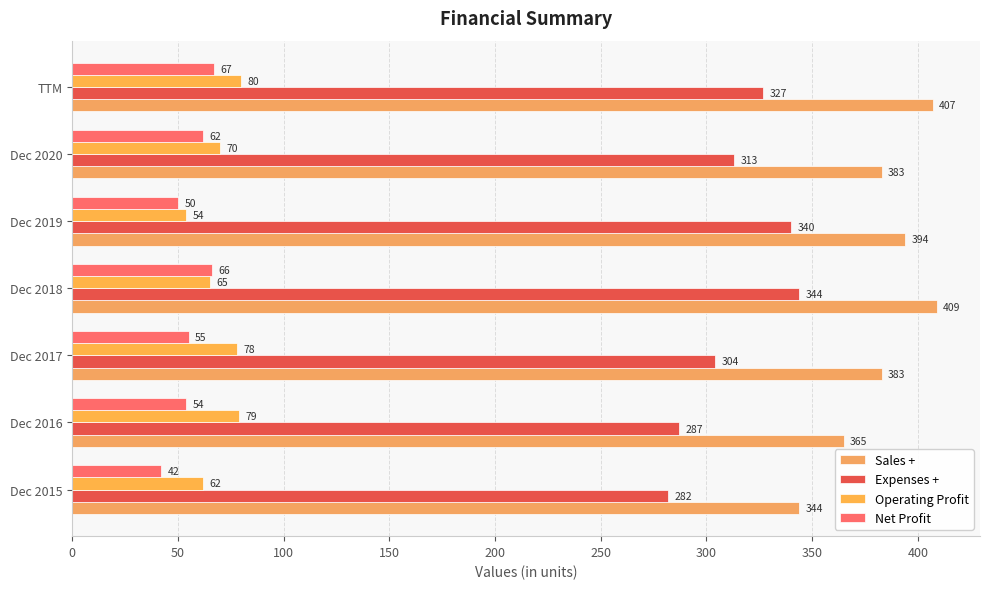

At how many categories does at least one series exceed 98?

7